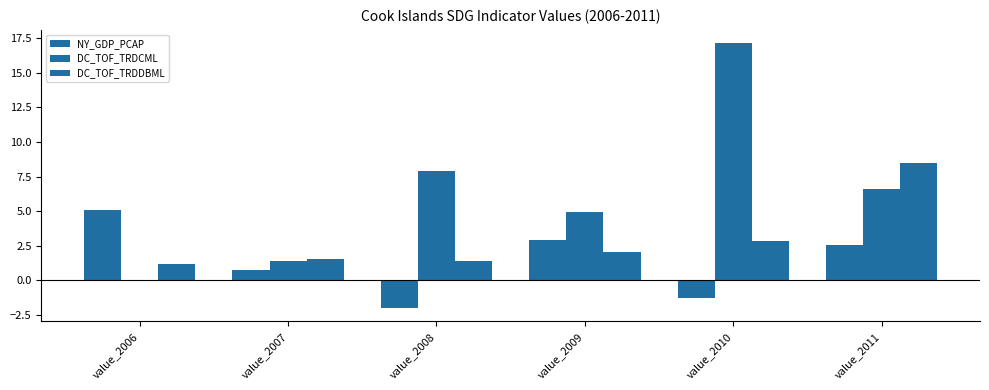

Between value_2010 and value_2011, which is larger?

value_2011